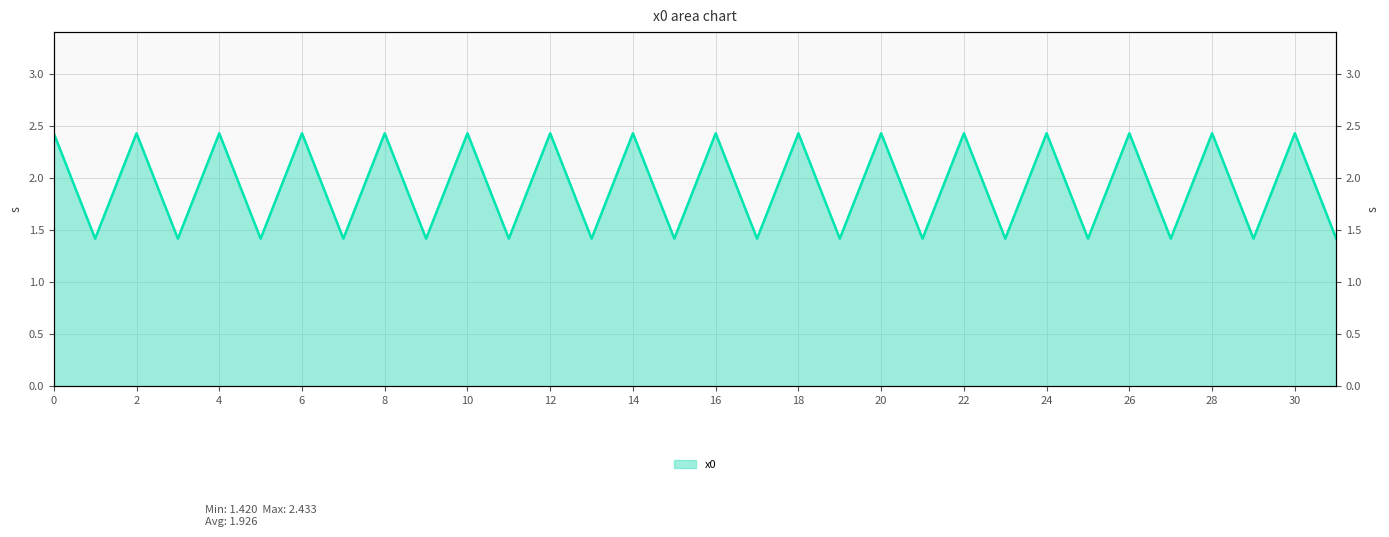

Reading left to right, what are all the values shown in this chart?

0=2.4	1=1.4	2=2.4	3=1.4	4=2.4	5=1.4	6=2.4	7=1.4	8=2.4	9=1.4	10=2.4	11=1.4	12=2.4	13=1.4	14=2.4	15=1.4	16=2.4	17=1.4	18=2.4	19=1.4	20=2.4	21=1.4	22=2.4	23=1.4	24=2.4	25=1.4	26=2.4	27=1.4	28=2.4	29=1.4	30=2.4	31=1.4